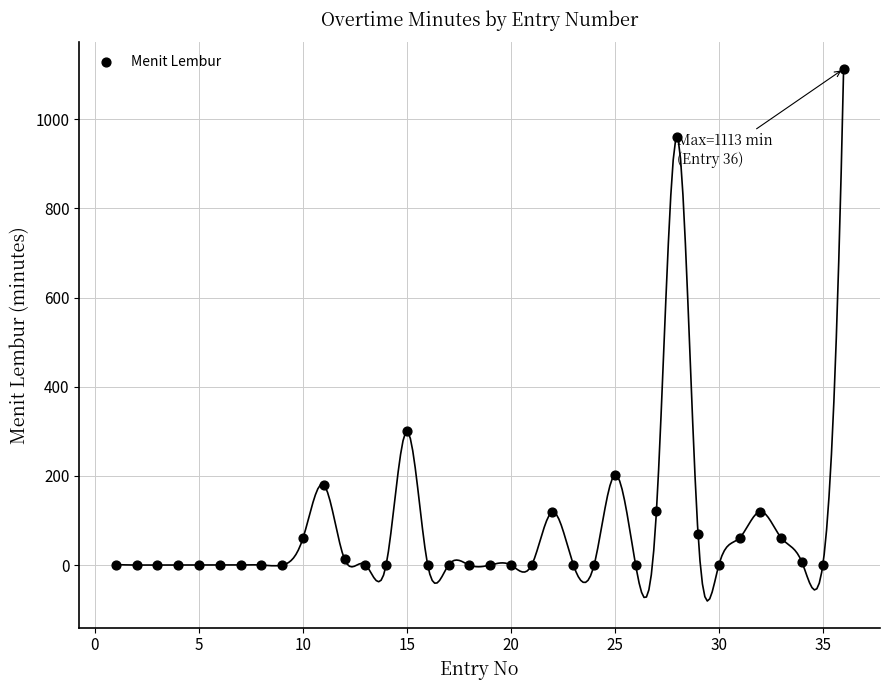

What Y value in the scatter plot is closest to 556?

300